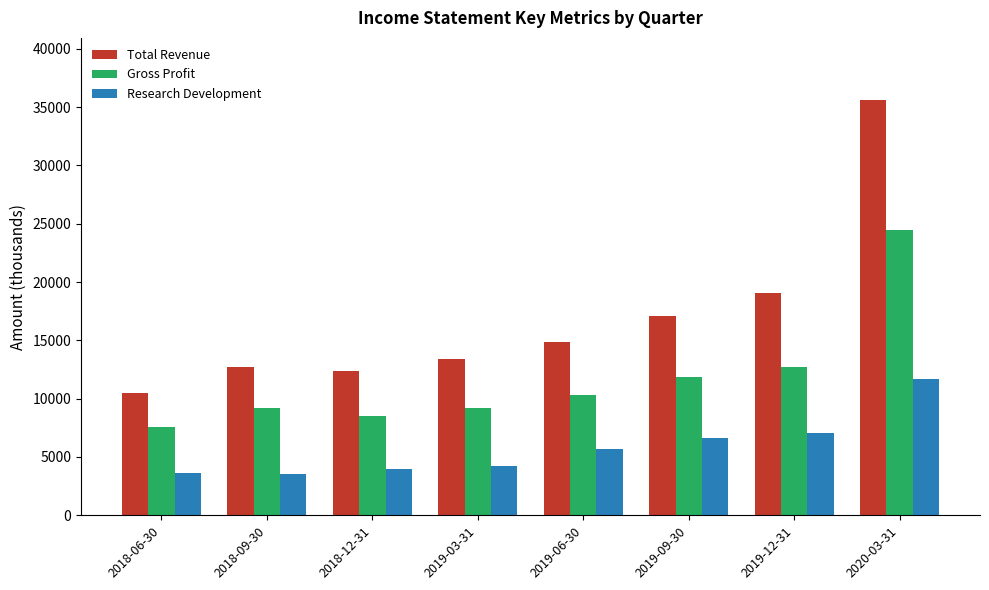

What are all the series names shown in the legend?

Total Revenue, Gross Profit, Research Development